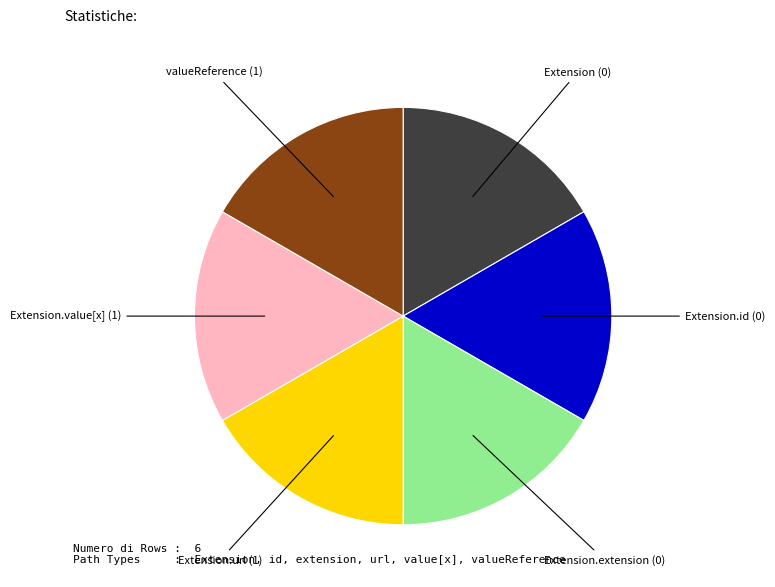

Is there any slice that represents more than half of the pie?

No